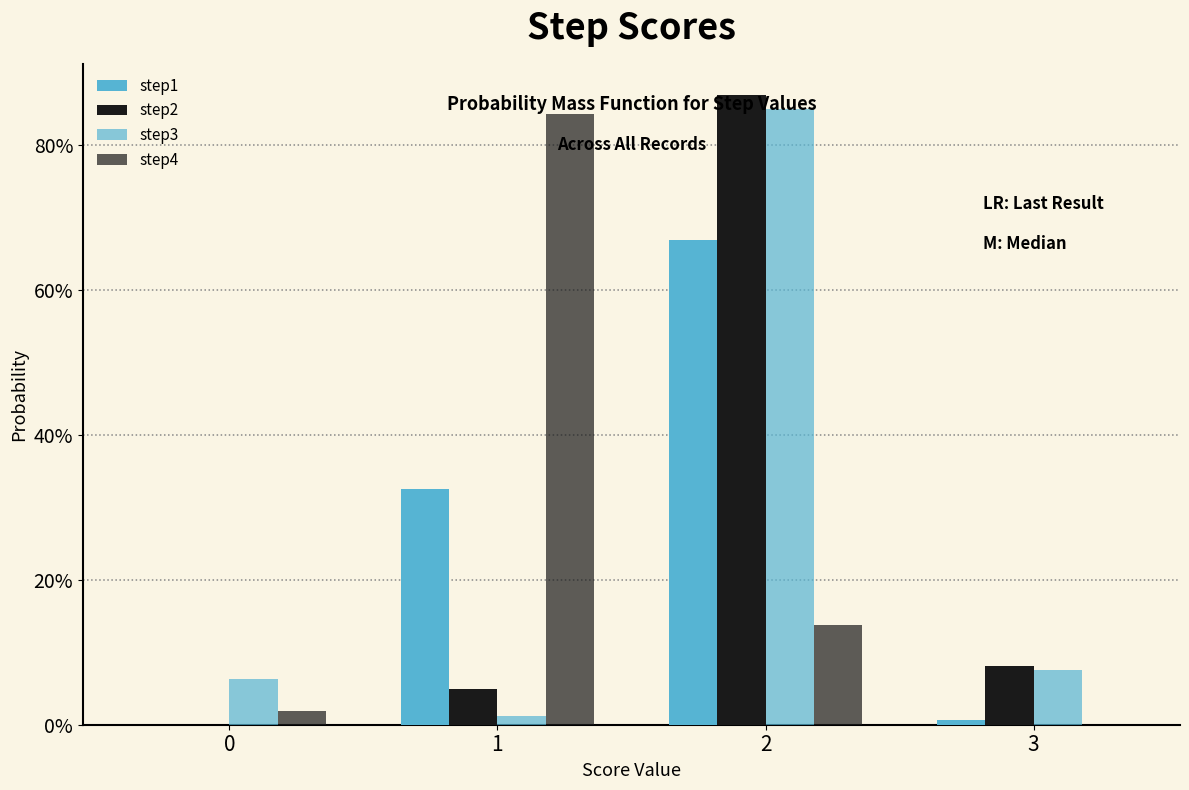

Are the bars grouped side by side (vs. stacked)?

Yes